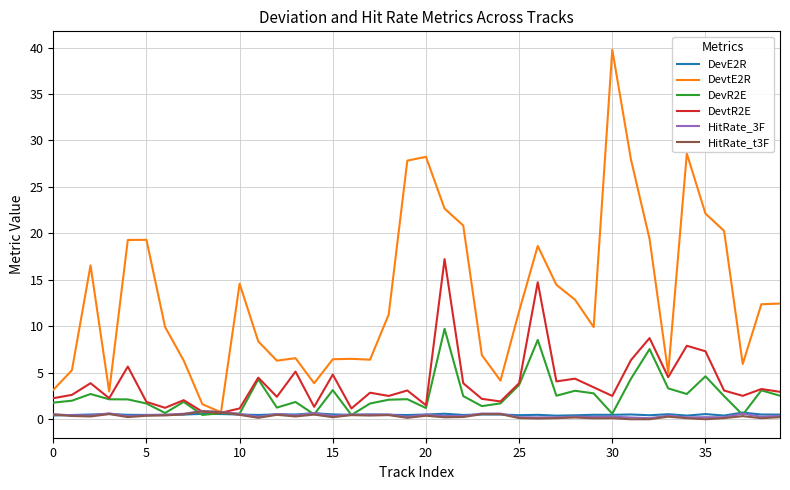

Which series has the widest spread of values?

DevtE2R